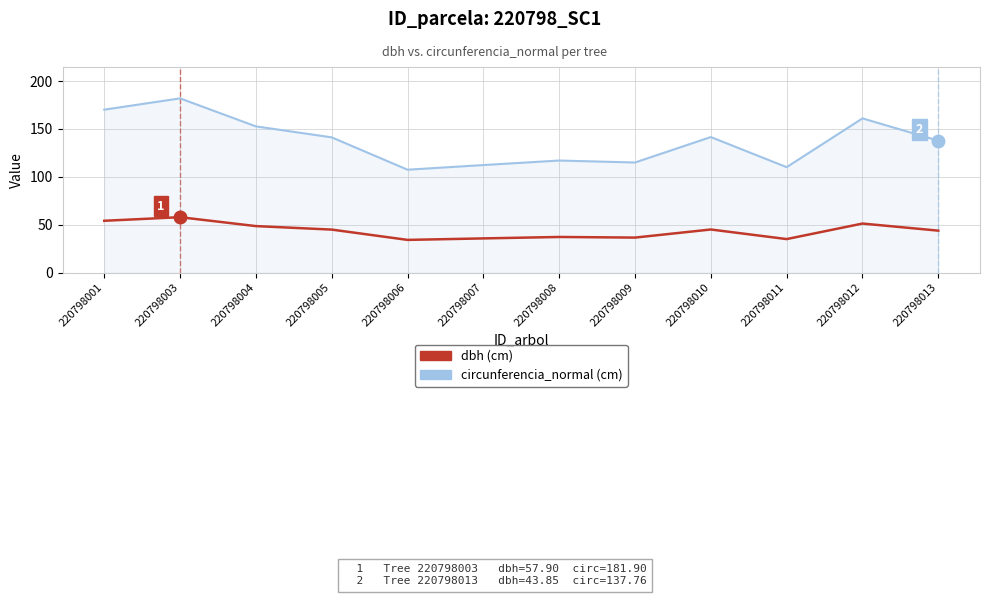

At which category is the sum across all series the highest?

220798003